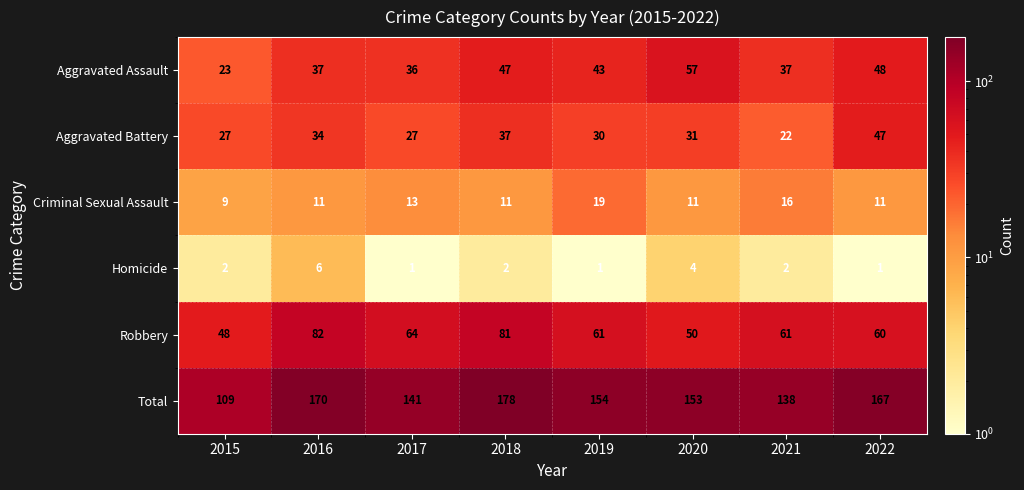

What is the difference between the highest and lowest values at 2015?

107